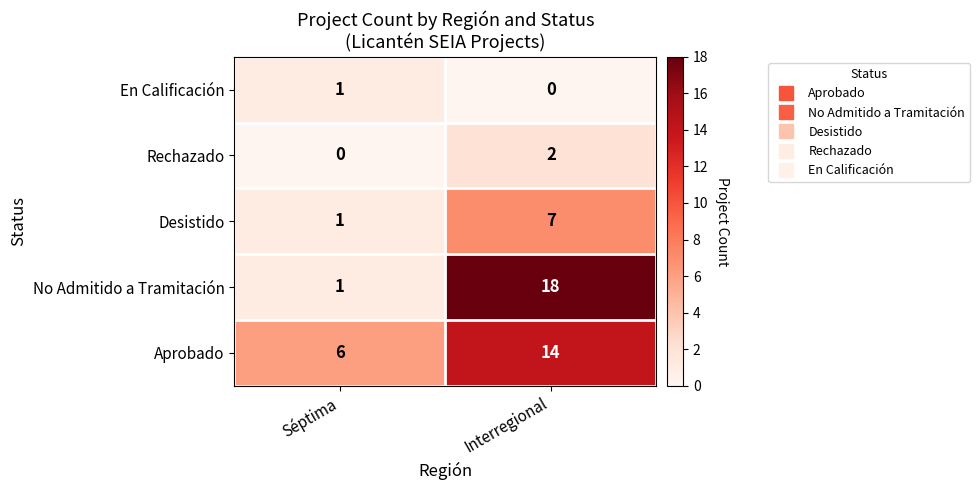

Read the Aprobado value at Séptima.

6